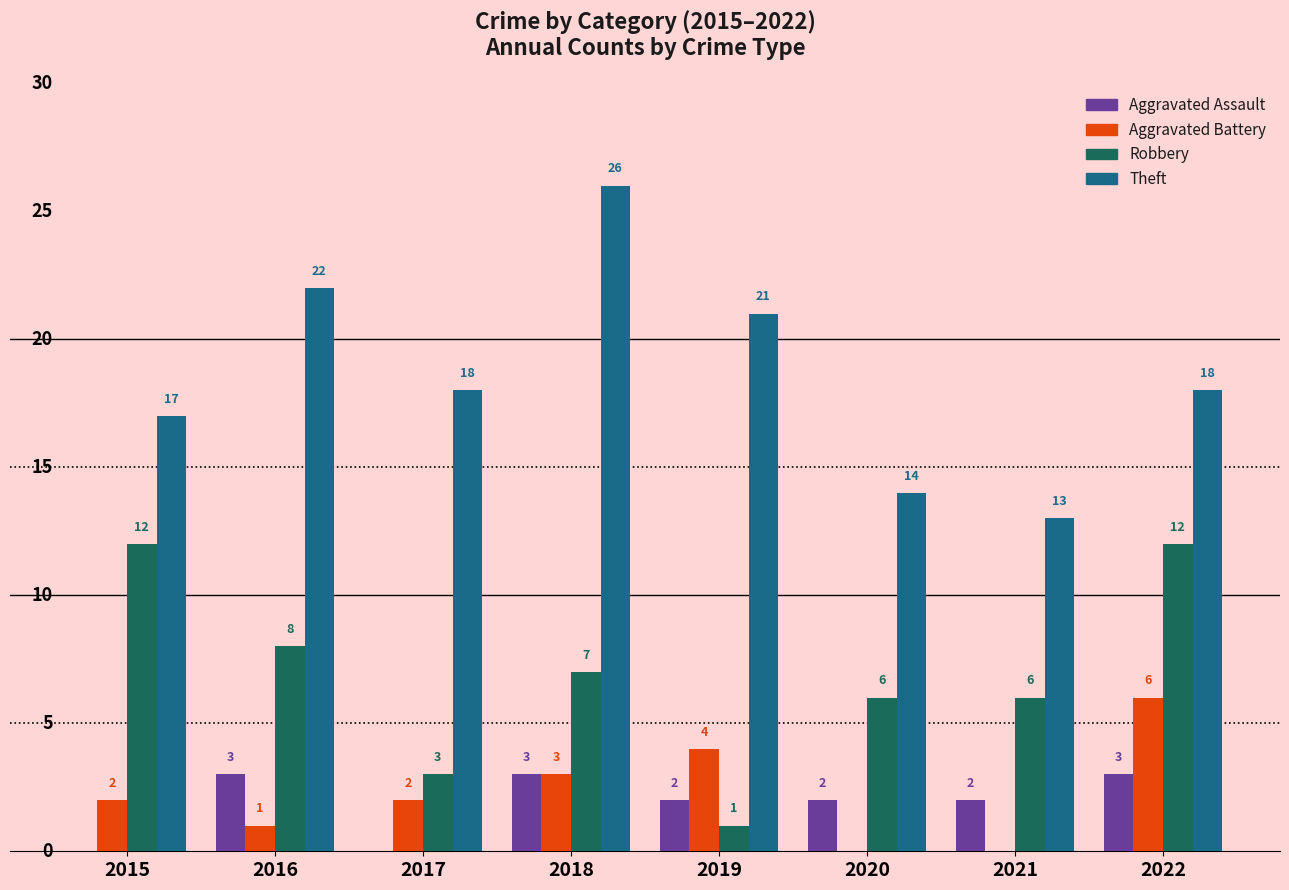

Between 2016 and 2020, which series saw the biggest shift?

Theft